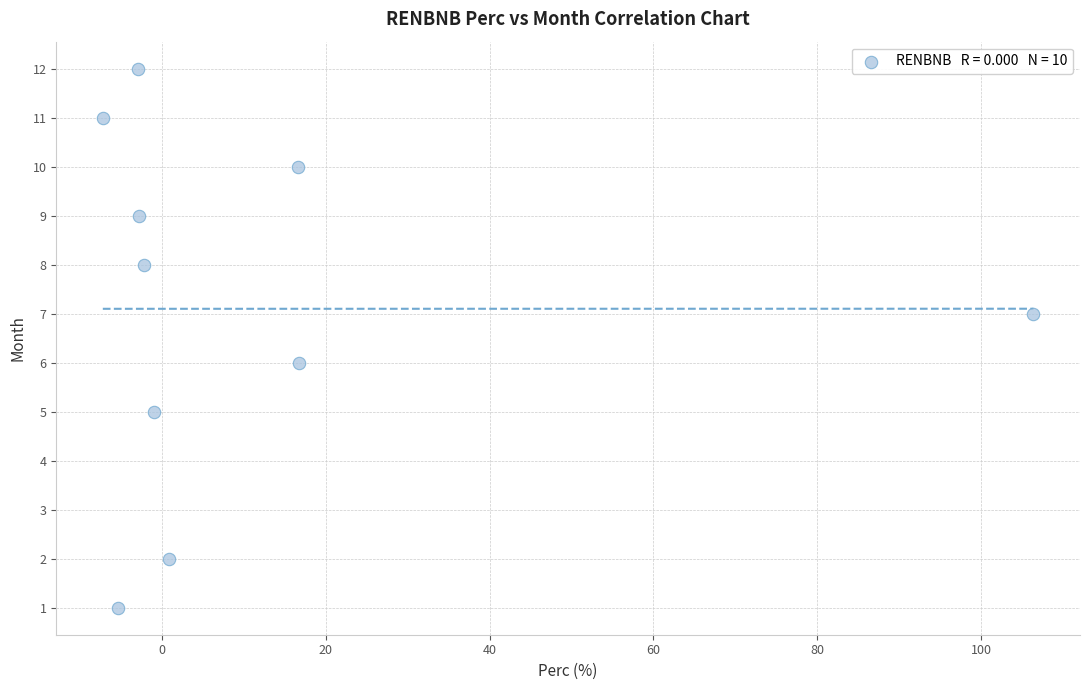

What is the average Y value?

7